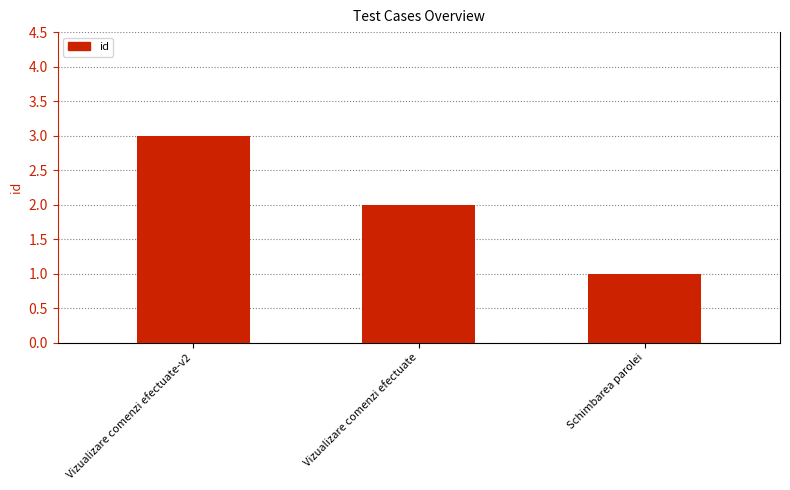

Count the number of data series in this chart.

1